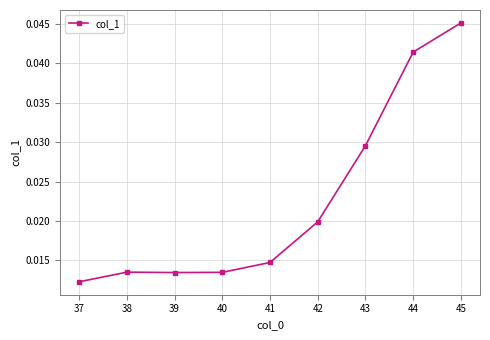

True or false: the data has more than 2 interior local peaks.

False